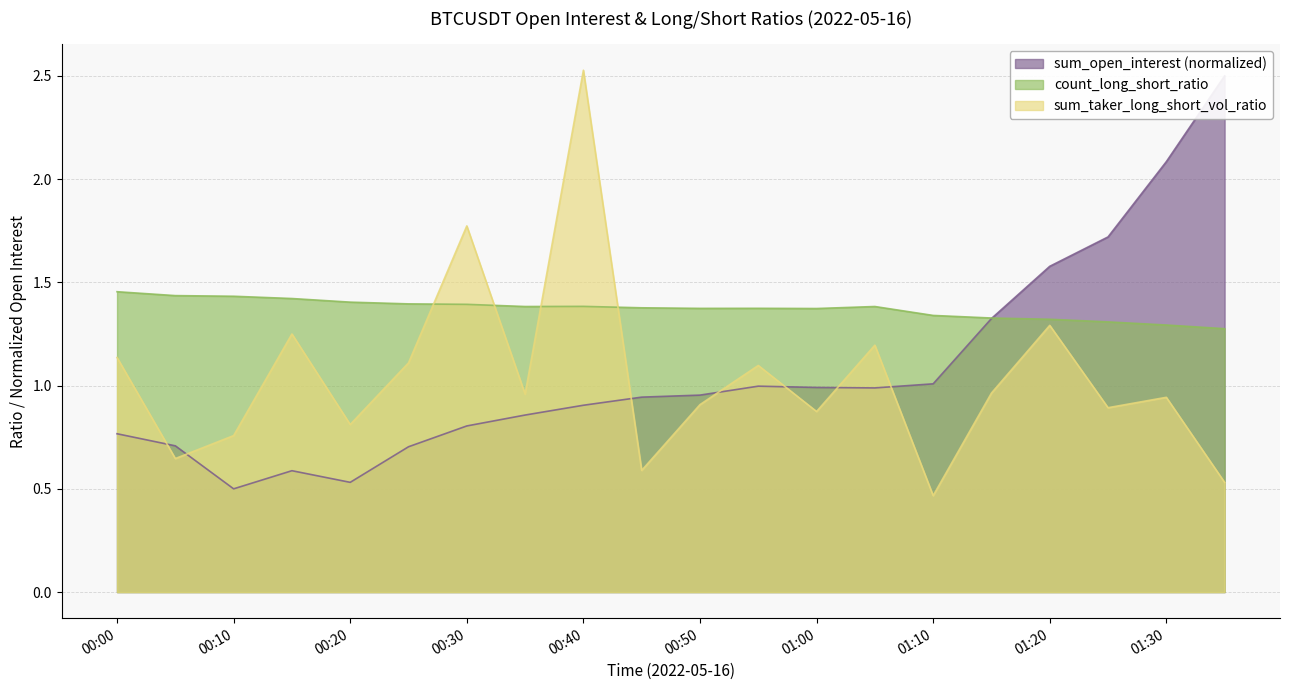

What are all the series names shown in the legend?

sum_open_interest, count_long_short_ratio, sum_taker_long_short_vol_ratio